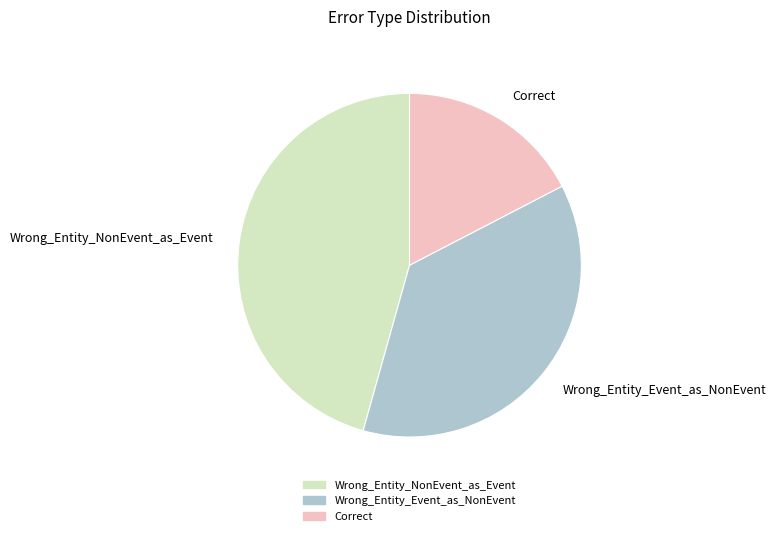

Do Wrong_Entity_Event_as_NonEvent and Correct together represent more than half of the pie?

Yes